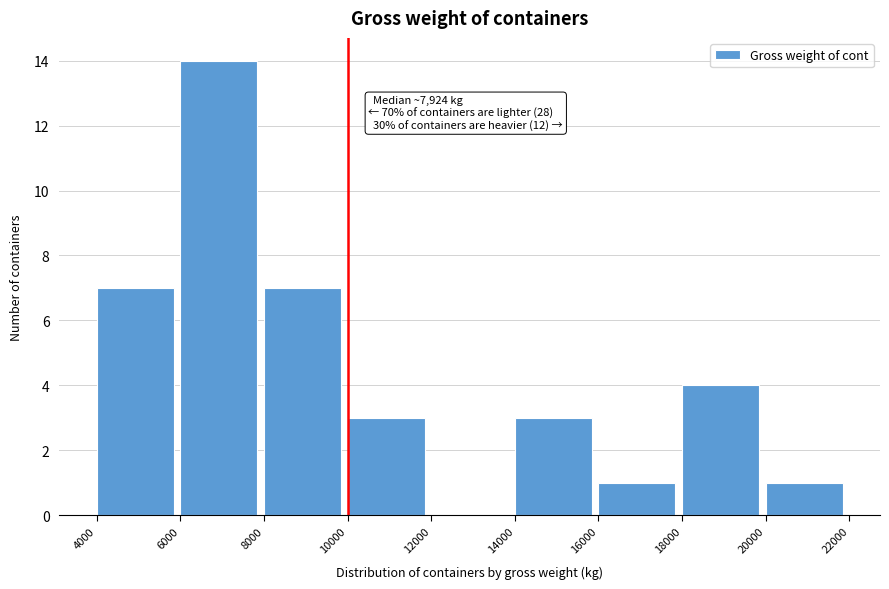

Over which range of the x-axis is the bar tallest?

6000 to 8000